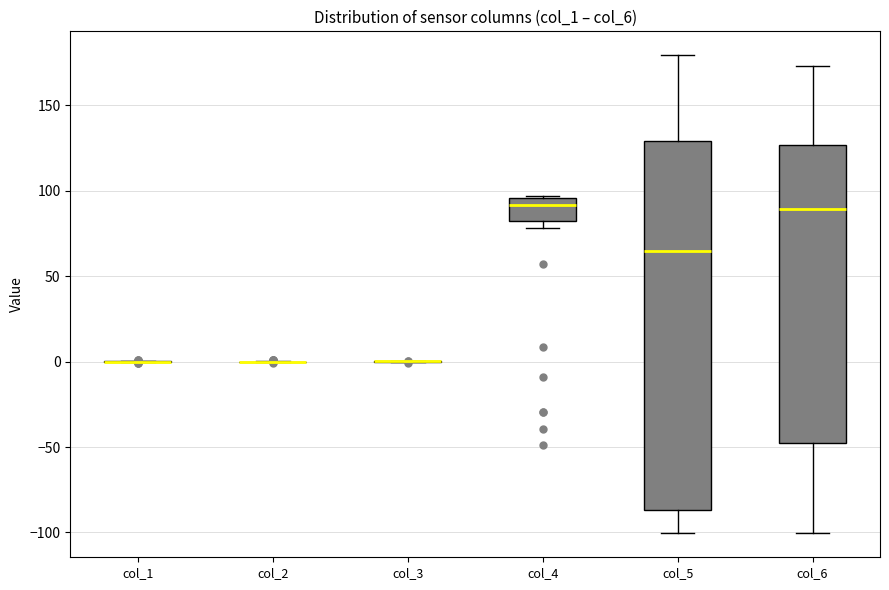

Comparing the boxes themselves (not the whiskers), which one is the tallest?

col_5